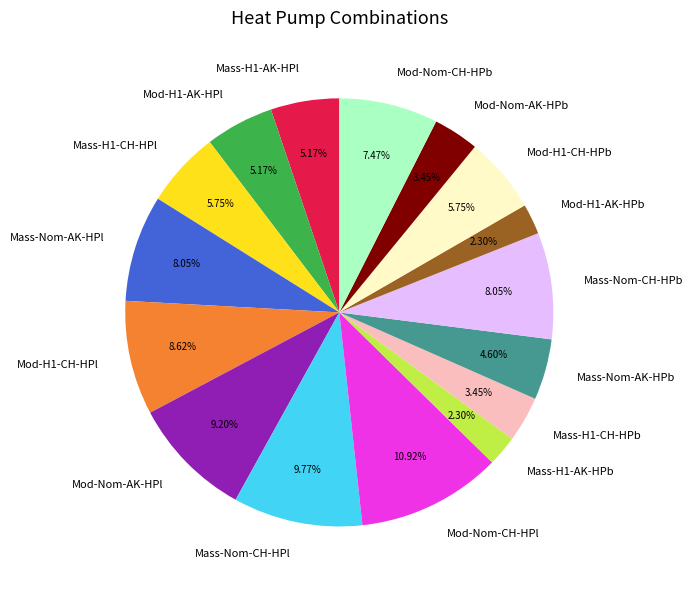

How many segments does this pie chart have?

16